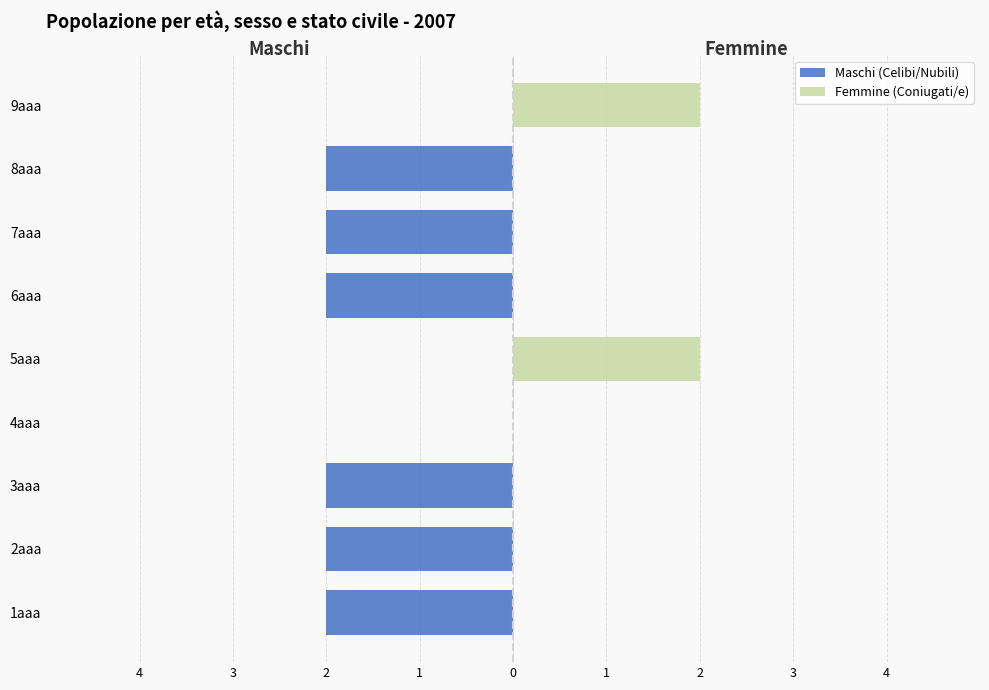

The value of Femmine (Coniugati/e) at 6aaa is 0. True or false?

True